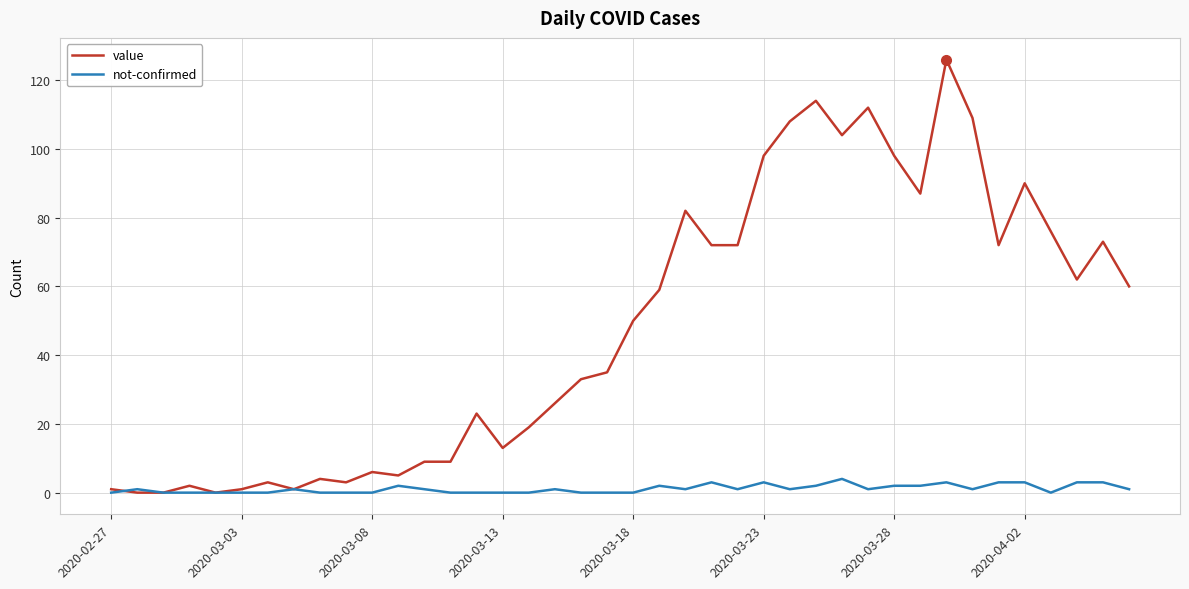

What is the difference between the maximum and minimum values in the value series?

126